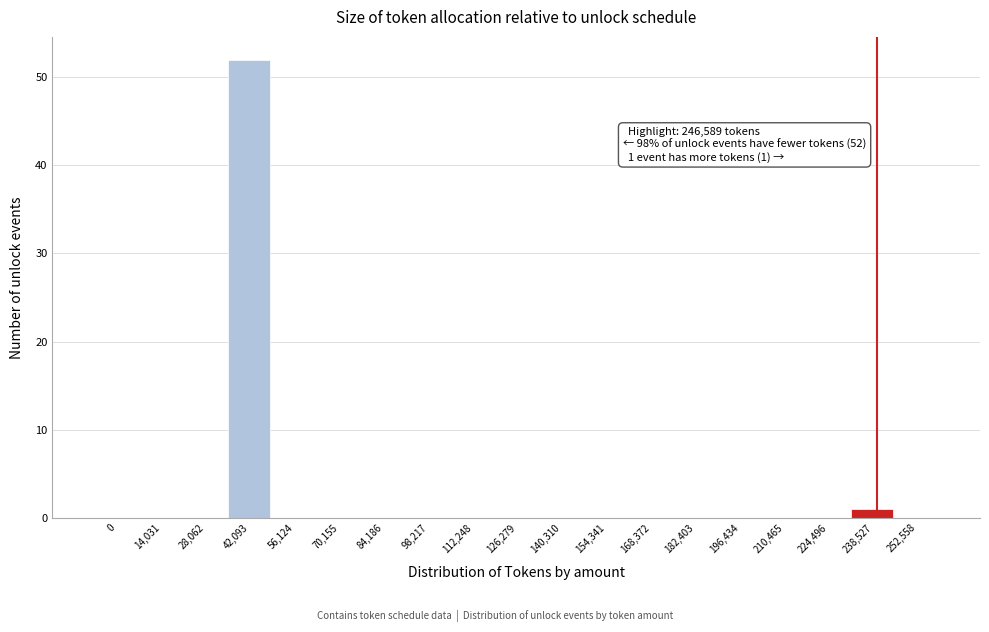

Reading left to right, transcribe all the data shown in this chart.

0=0	14,031=0	28,062=0	42,093=52	56,124=0	70,155=0	84,186=0	98,217=0	112,248=0	126,279=0	140,310=0	154,341=0	168,372=0	182,403=0	196,434=0	210,465=0	224,496=0	238,527=1	252,558=0